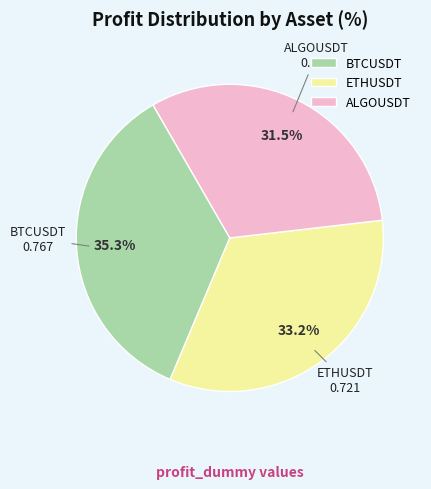

How many slices are in this pie chart?

3